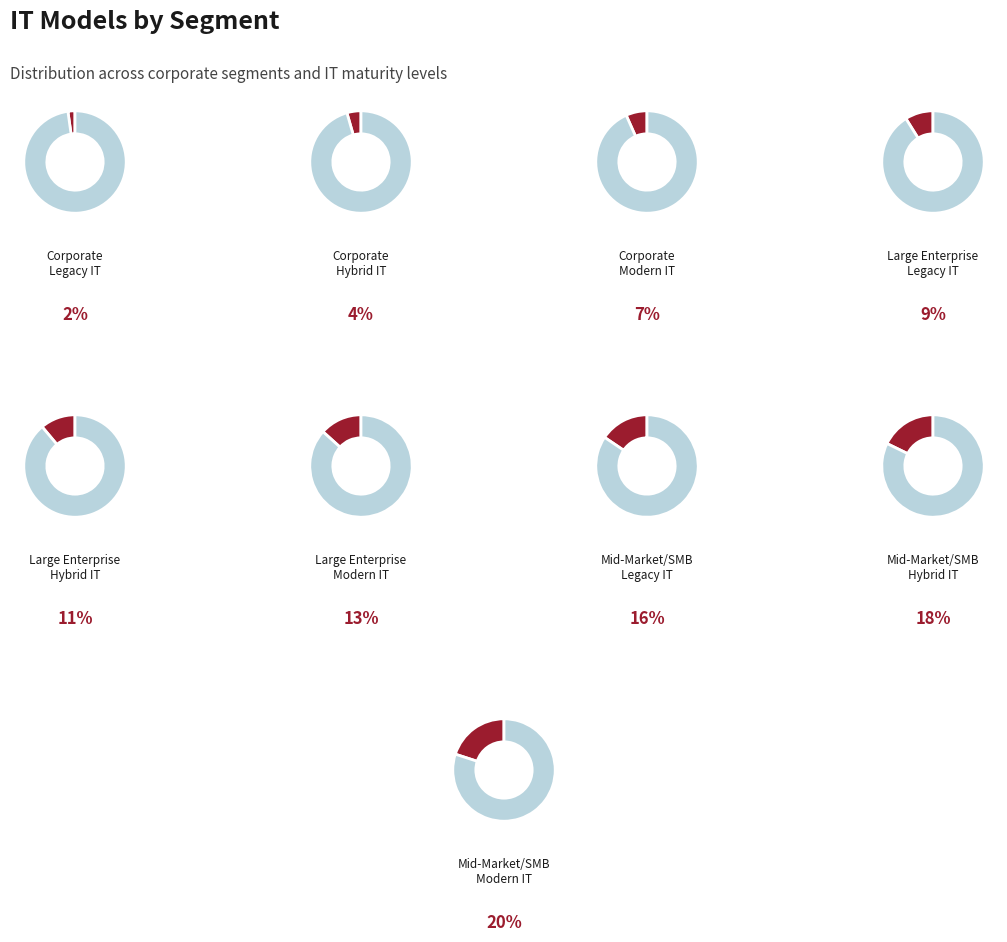

Is it true that Large Enterprise
Modern IT is 13% of the pie?

True